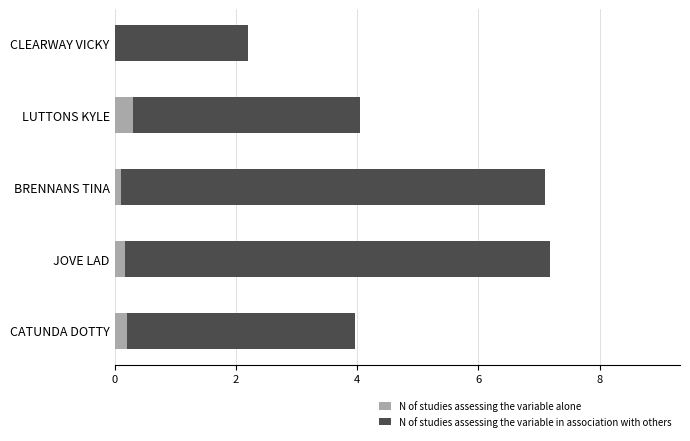

What is the maximum value for N of studies assessing the variable alone?

0.3